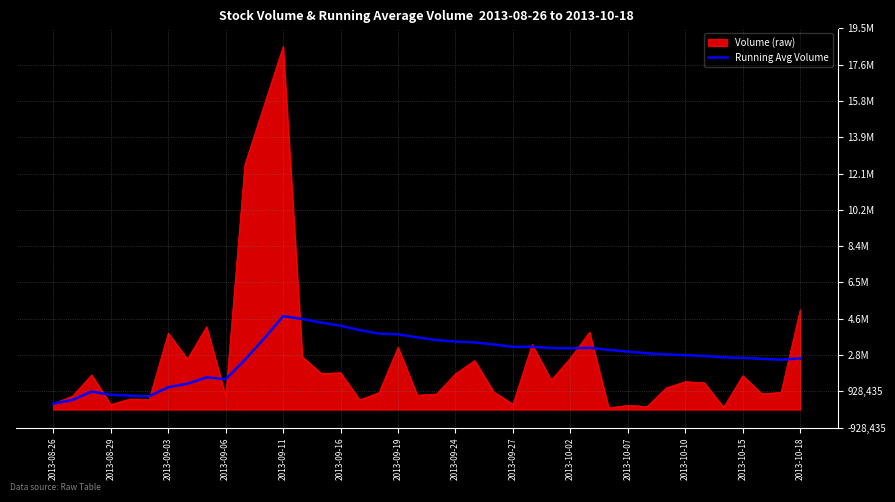

Does the chart have visible grid lines?

Yes